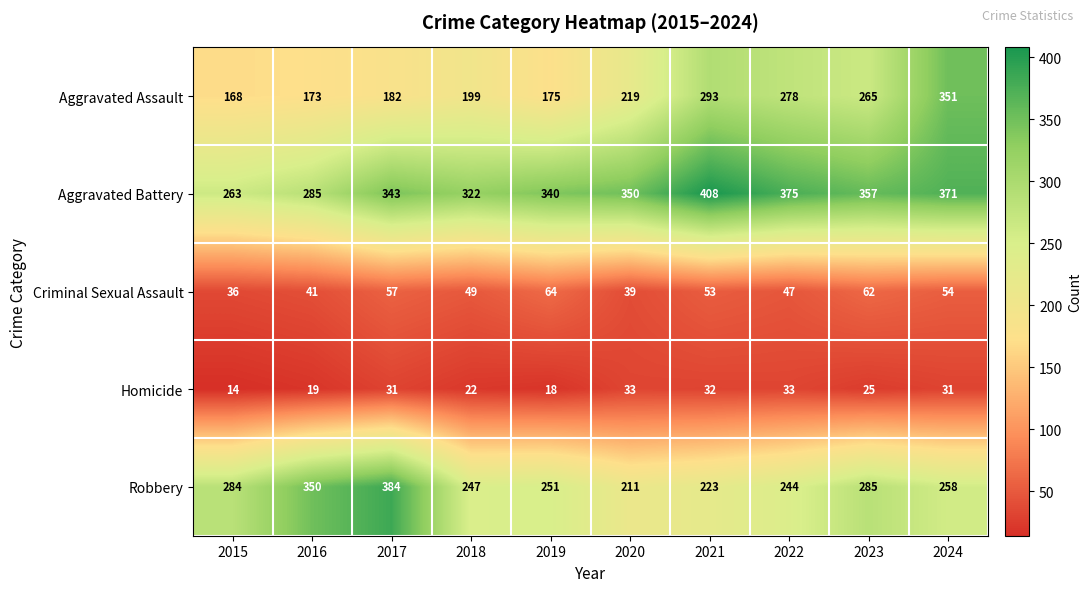

What is the spread (max minus min) of values at 2023?

332